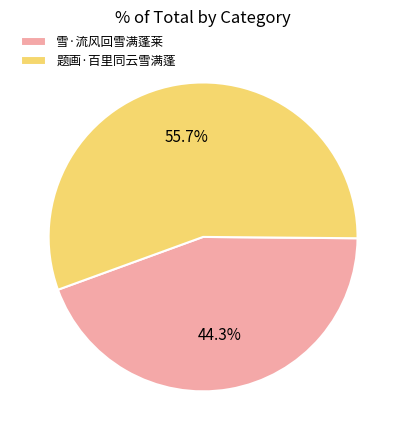

Which slice represents more than half of the pie?

题画·百里同云雪满蓬